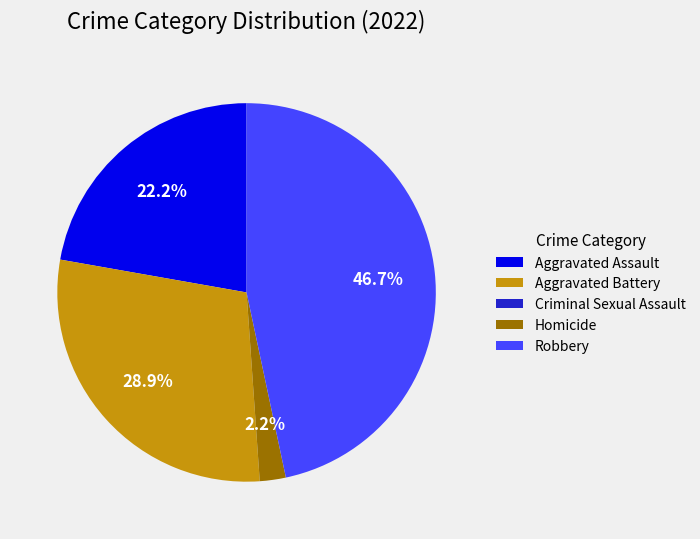

What is the largest slice in the pie chart?

Robbery